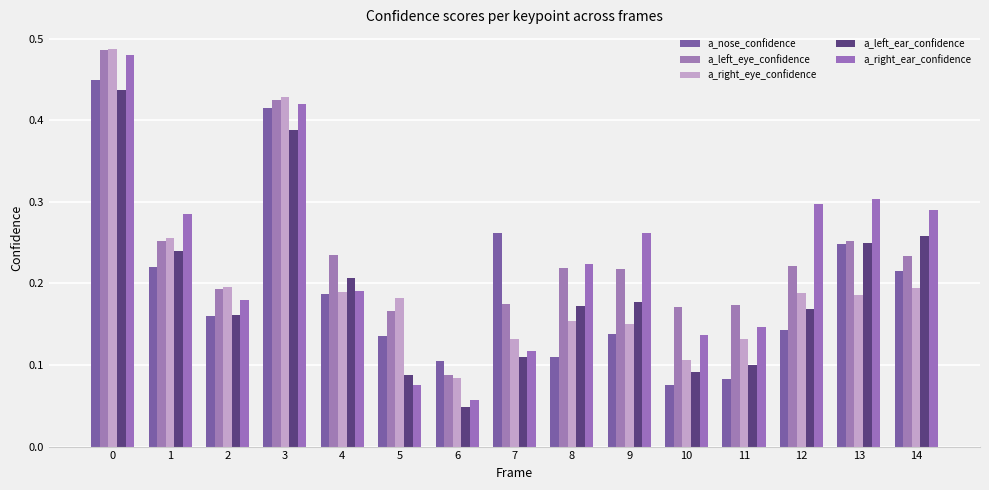

Which series has the largest total across all categories?

a_left_eye_confidence